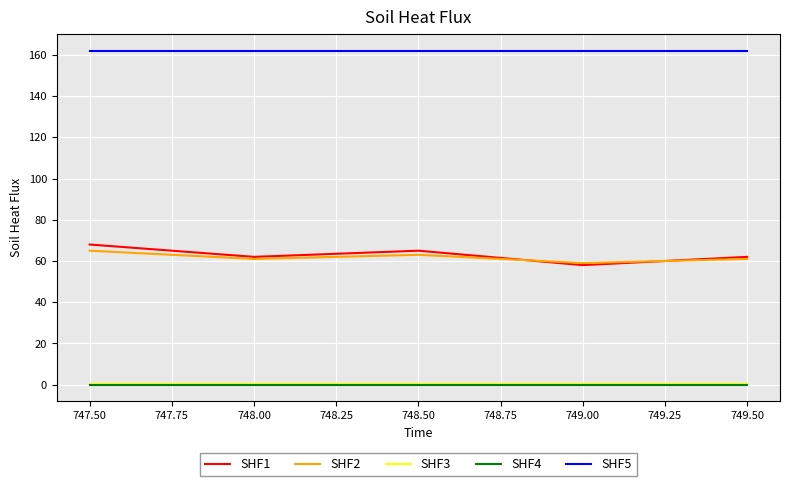

Which series has the widest spread of values?

SHF1